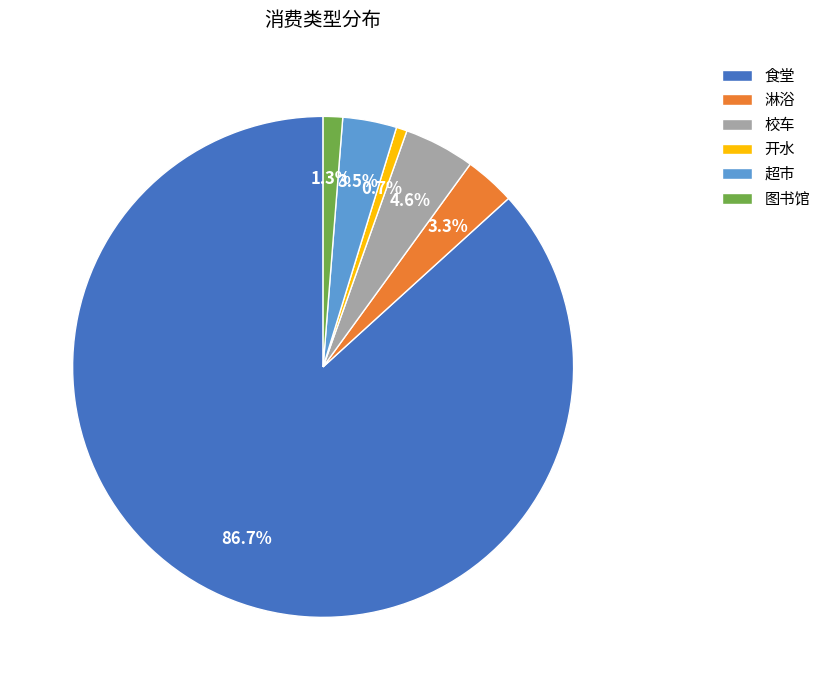

What percentage is the 开水 slice, to the nearest percent?

1%